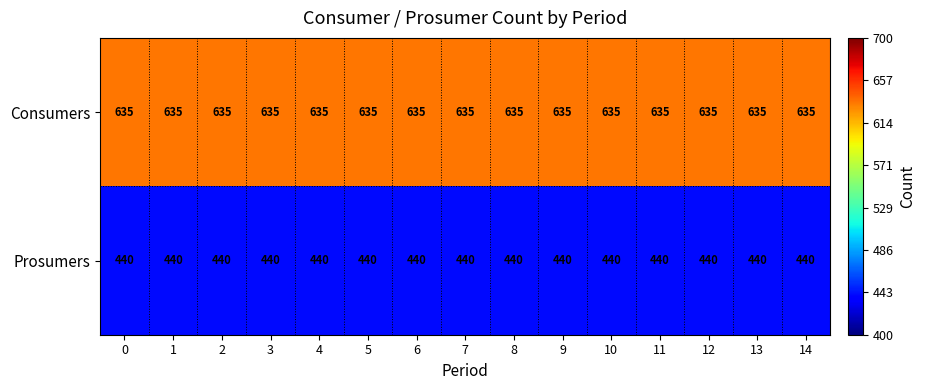

Is it true that Consumers equals 407 at 7?

False